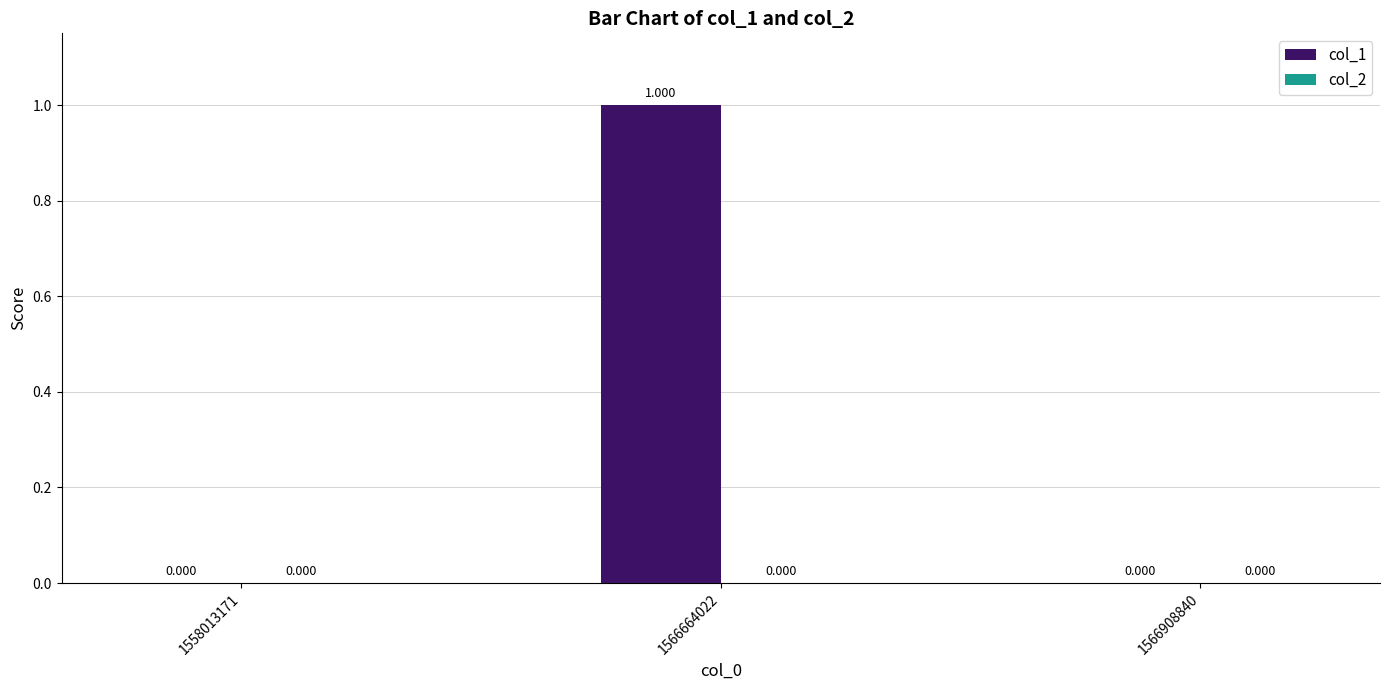

Reading left to right, list all the values displayed in this chart.

col_1: 0	1	0
col_2: 0	0	0